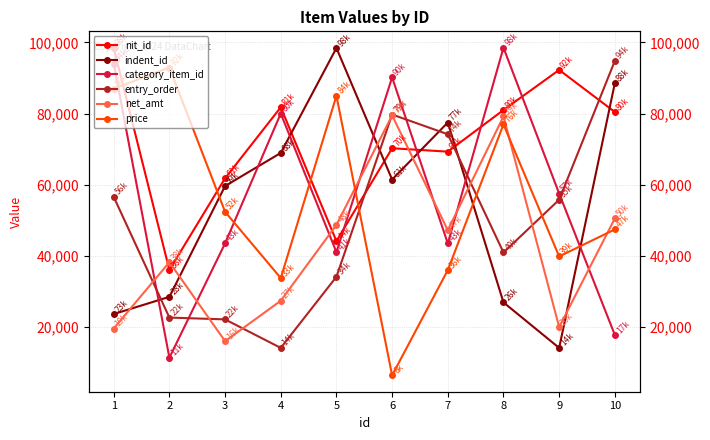

Rank the series by their maximum value, from lowest to highest.

net_amt, price, entry_order, indent_id, nit_id, category_item_id